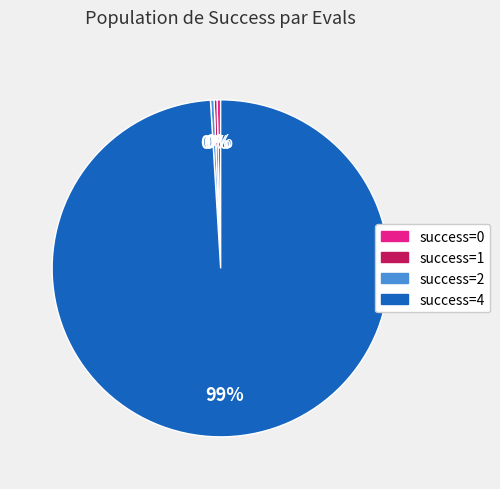

Does any single category account for the majority?

Yes